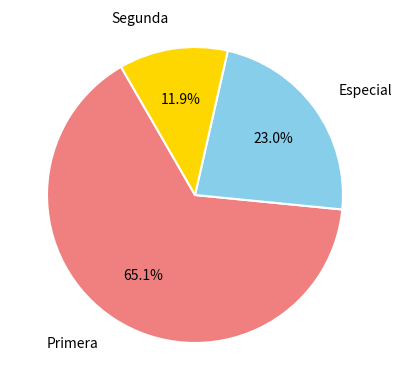

Does any single category account for the majority?

Yes